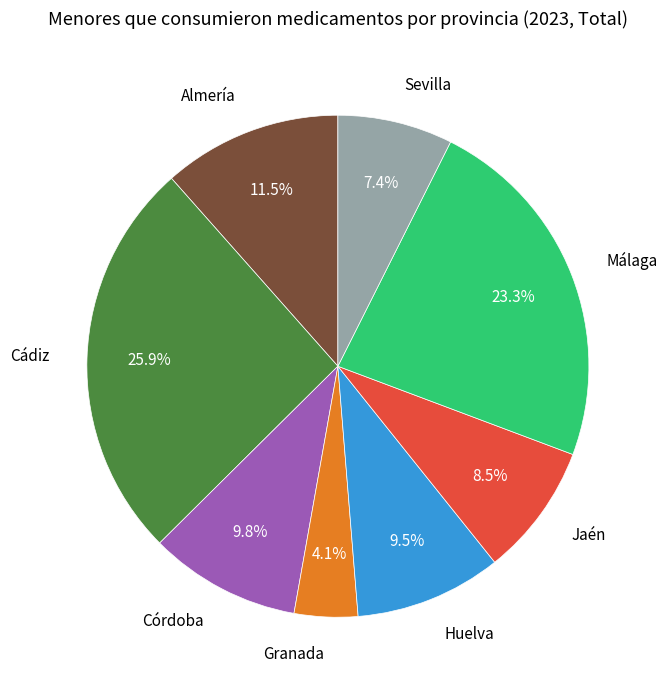

What portion of the pie excludes Almería?

88.5%